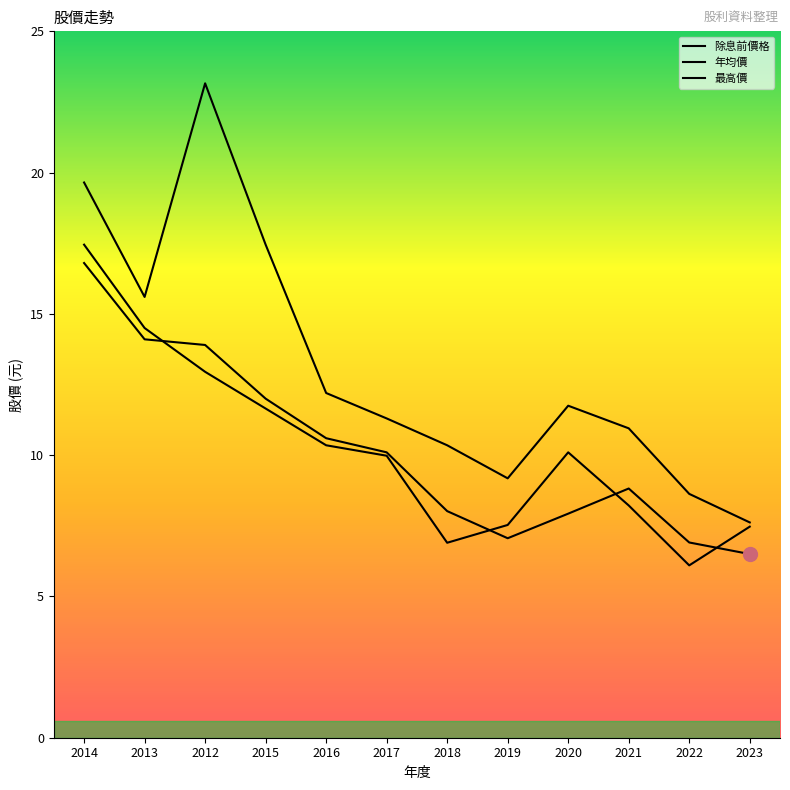

How many categories are shown in the chart?

12